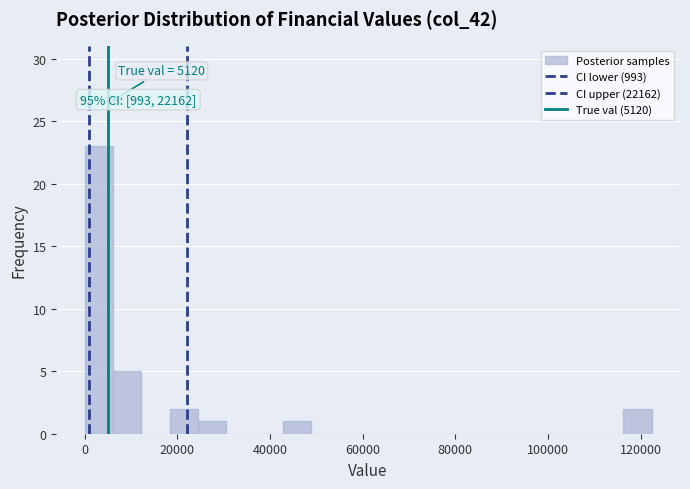

Around what value on the x-axis is the tallest bar? Give the approximate position of its centre, as read against the axis.

4000